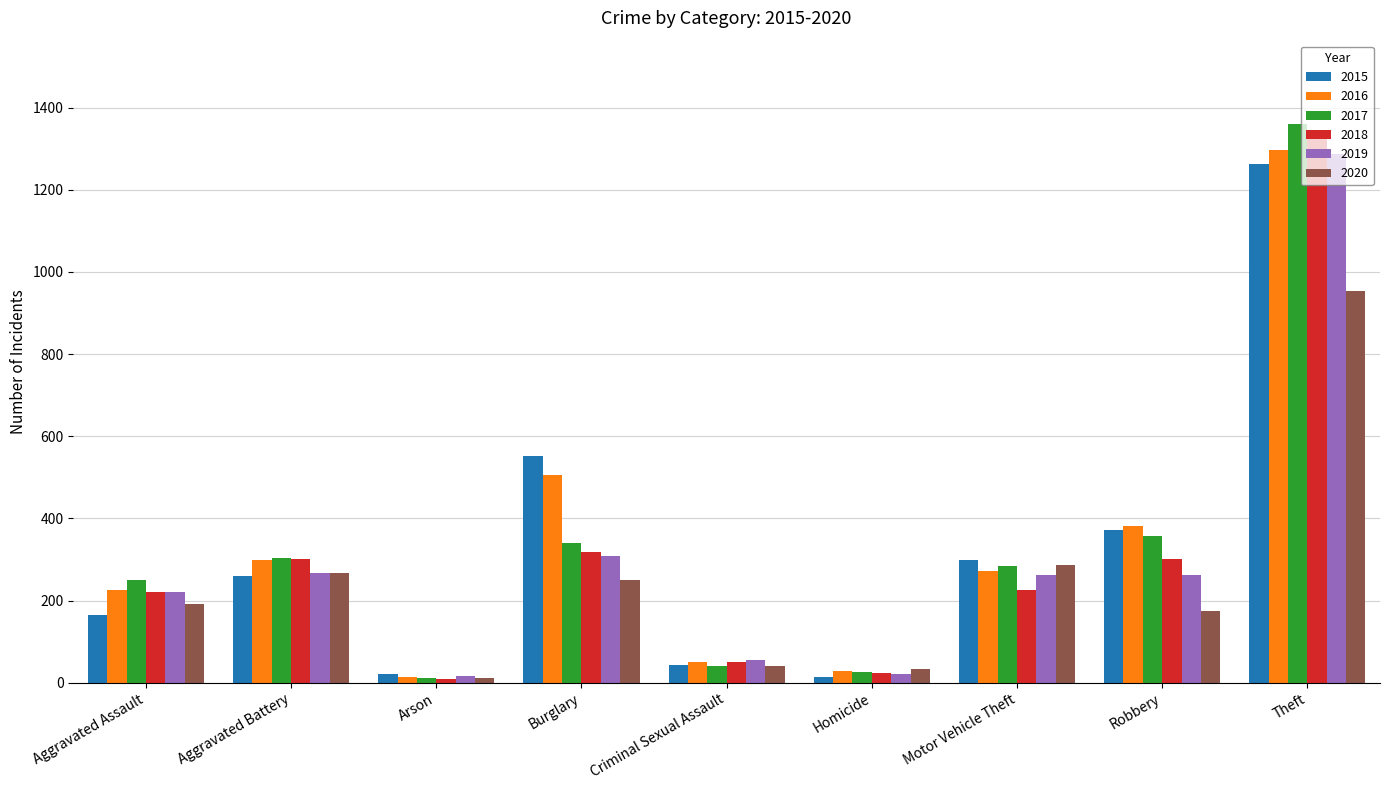

At how many categories does at least one series exceed 492?

2